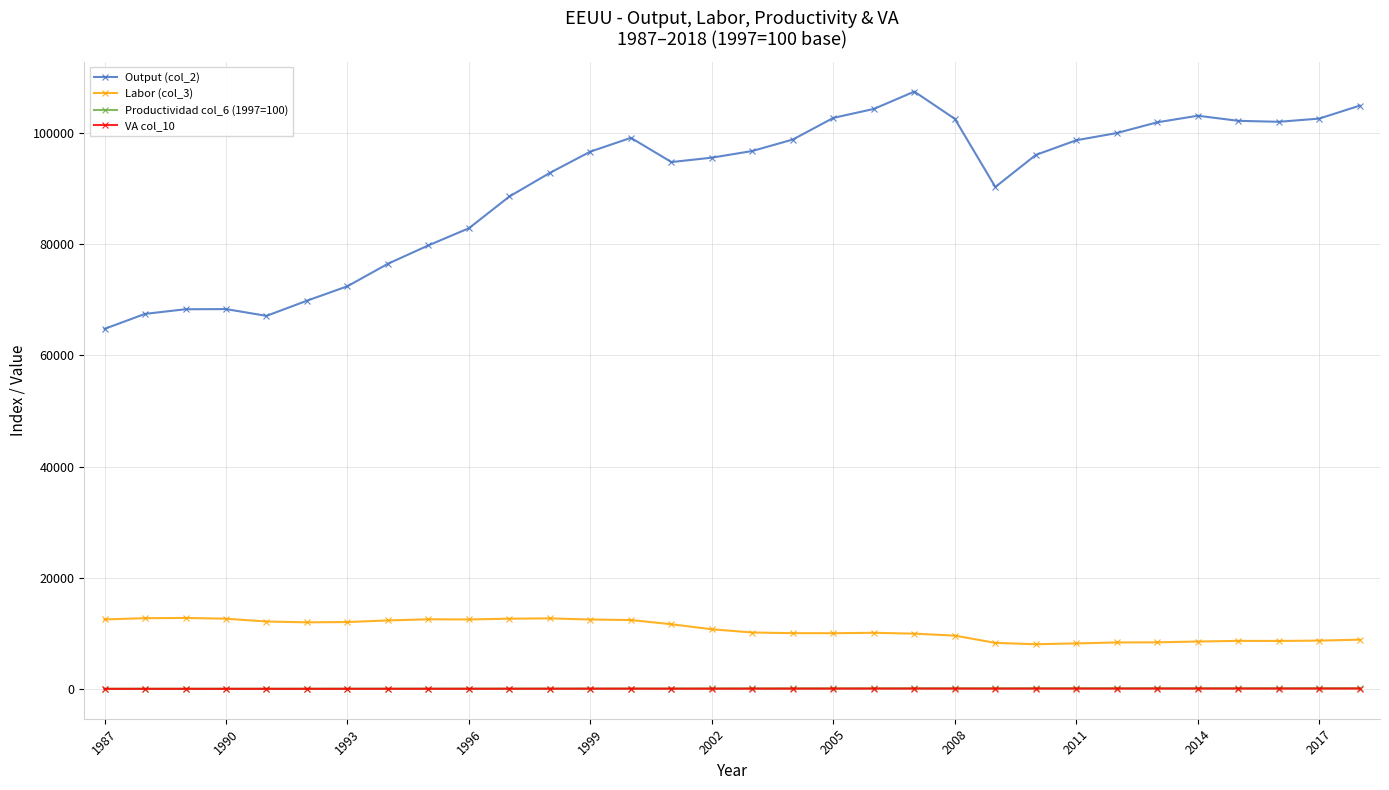

What is the greatest value displayed?

107458.0